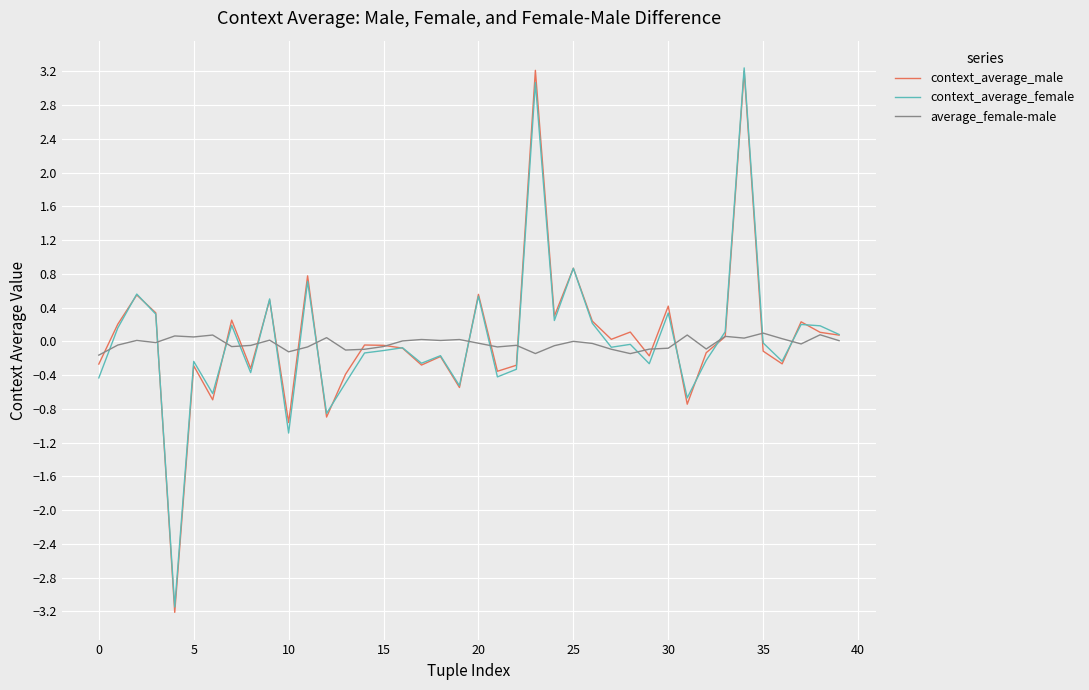

What is the maximum value shown in the chart?

3.2